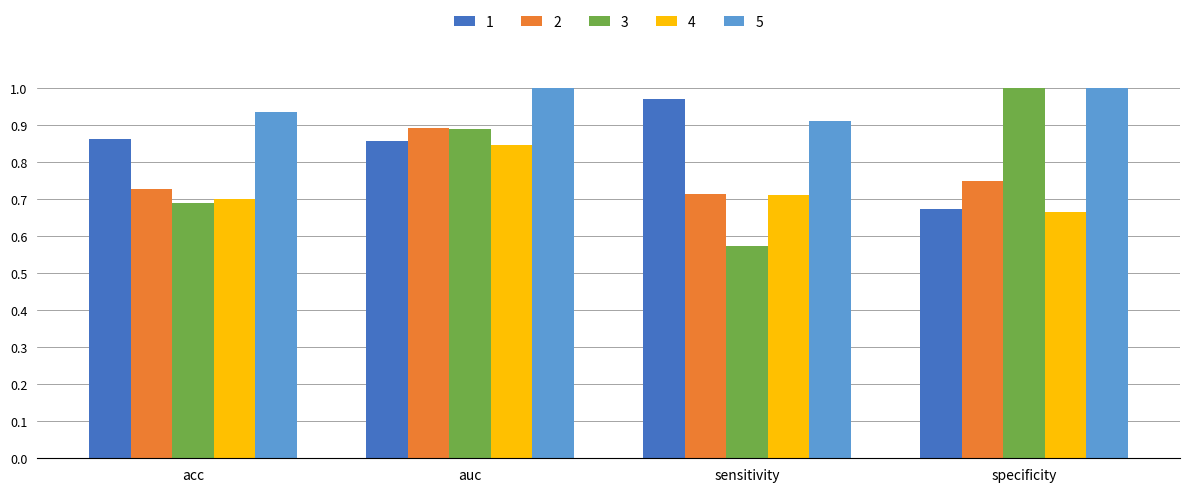

What is the sum of the 5 values at sensitivity and specificity?

1.9